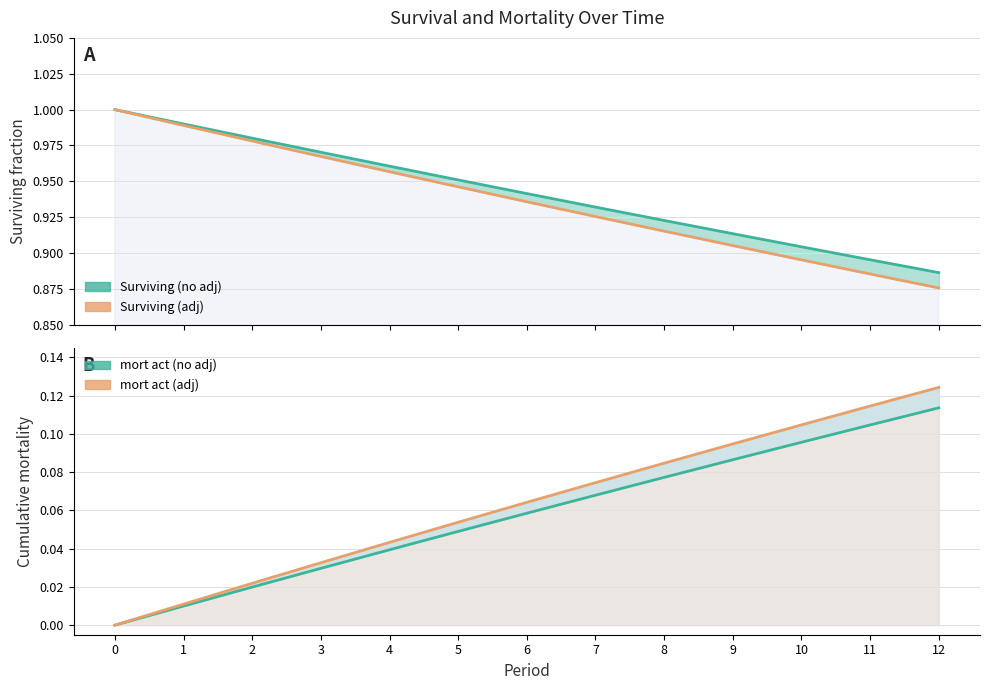

What is the difference between the mort act (no adj) values at 10 and 3?

0.1